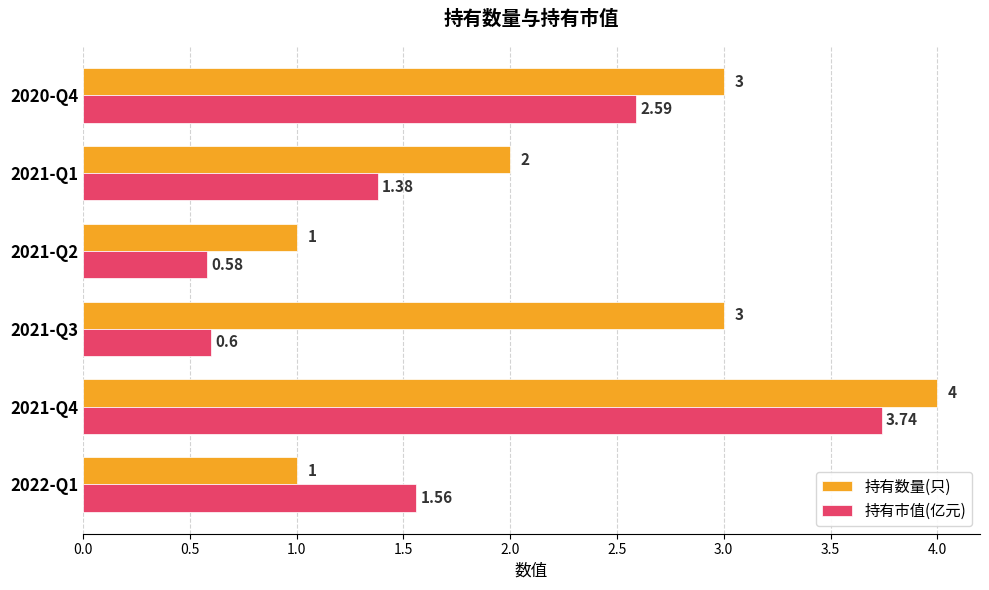

What is the average value of the 持有数量(只) series?

2.3